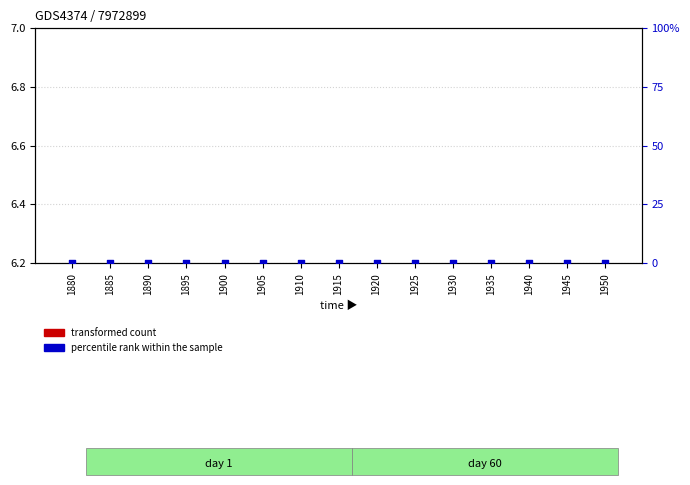

At how many categories does at least one series exceed 3?

15